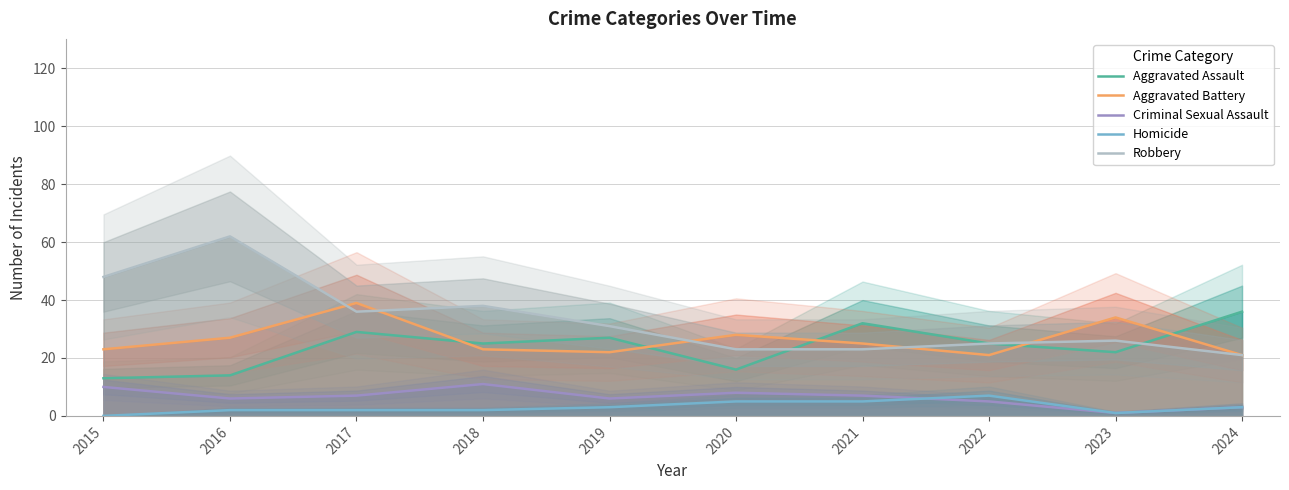

How many data points does each series have?

10